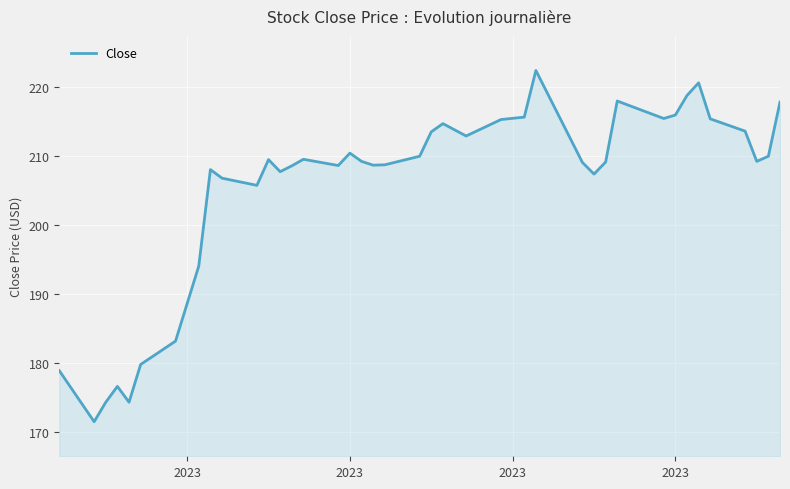

What is the maximum value shown in the chart?

222.4